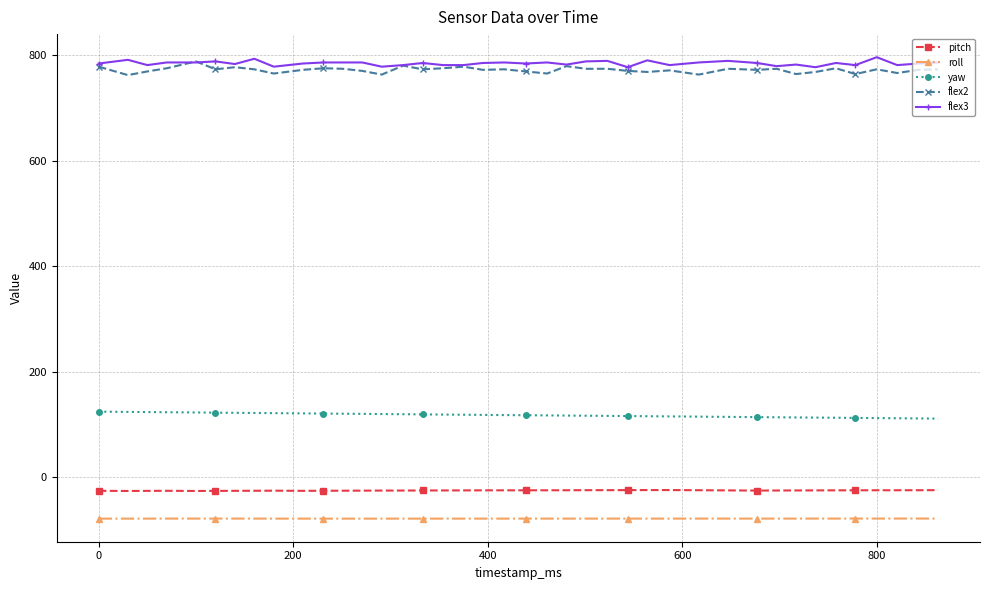

What is the minimum value shown in the chart?

-78.9